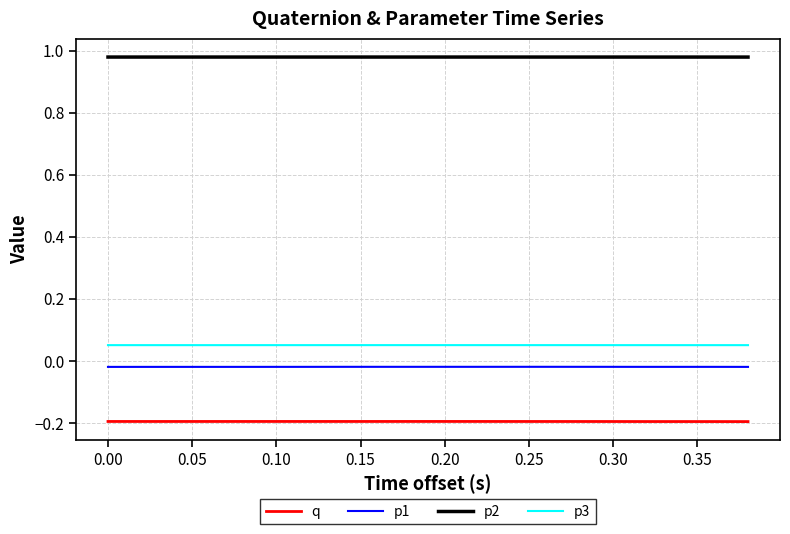

List the series in order of their peak value, lowest first.

q, p1, p3, p2